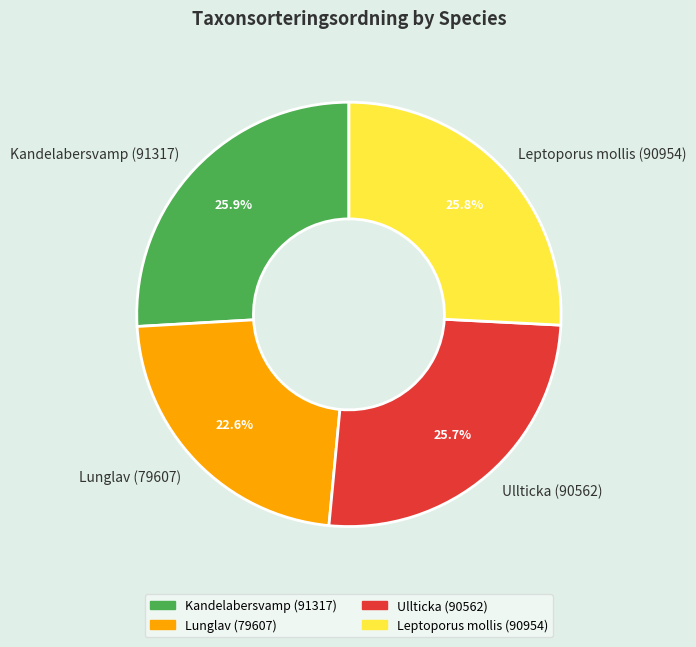

What is the smallest slice in the pie chart?

Lunglav (79607)